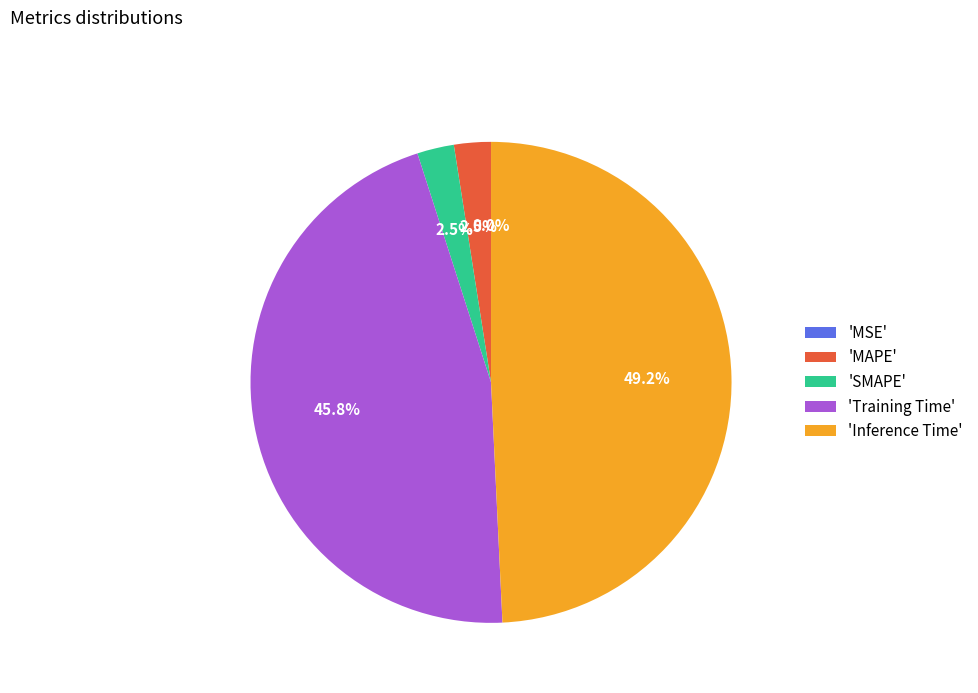

To the nearest percent, what is the average slice percentage?

20%